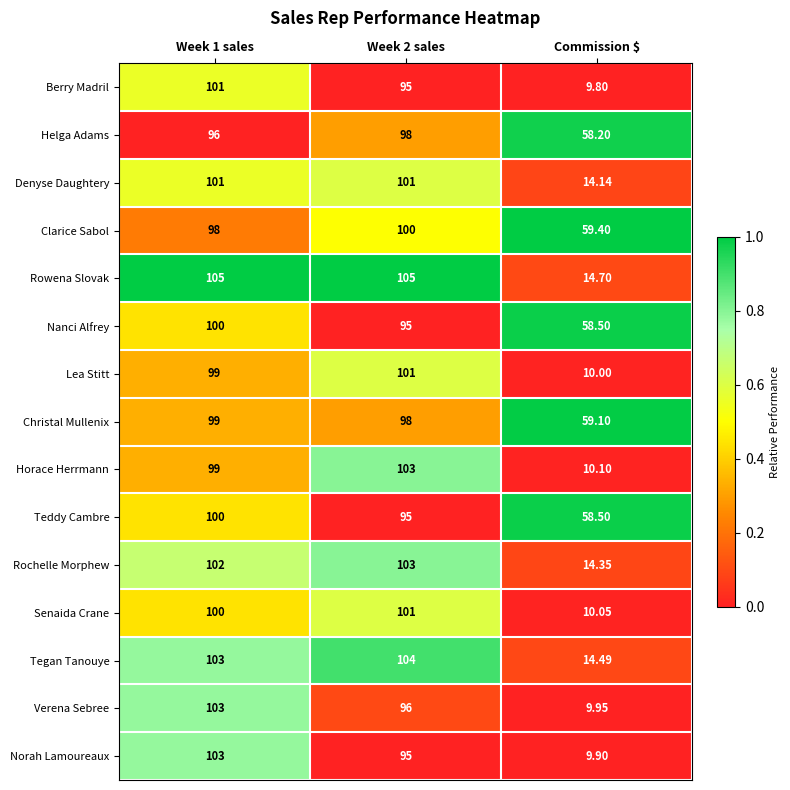

At which category is the sum across all series the highest?

Week 1 sales